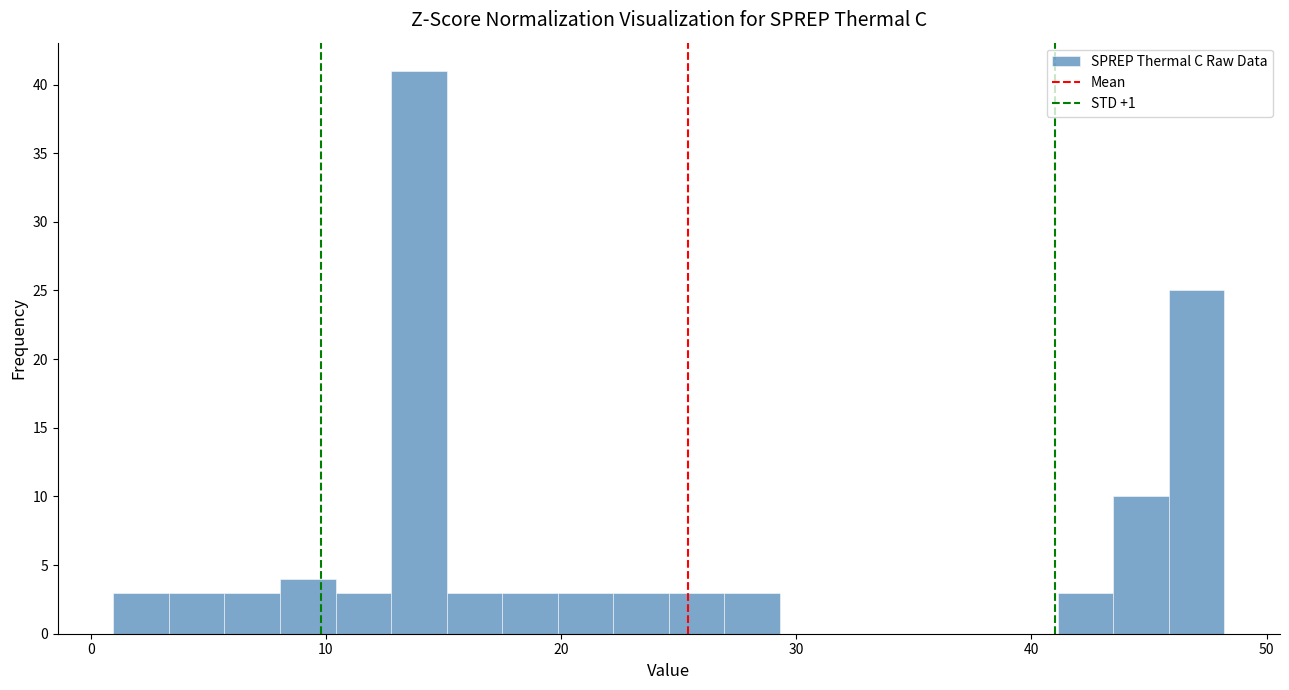

Around what value on the x-axis is the tallest bar? Give the approximate position of its centre, as read against the axis.

14